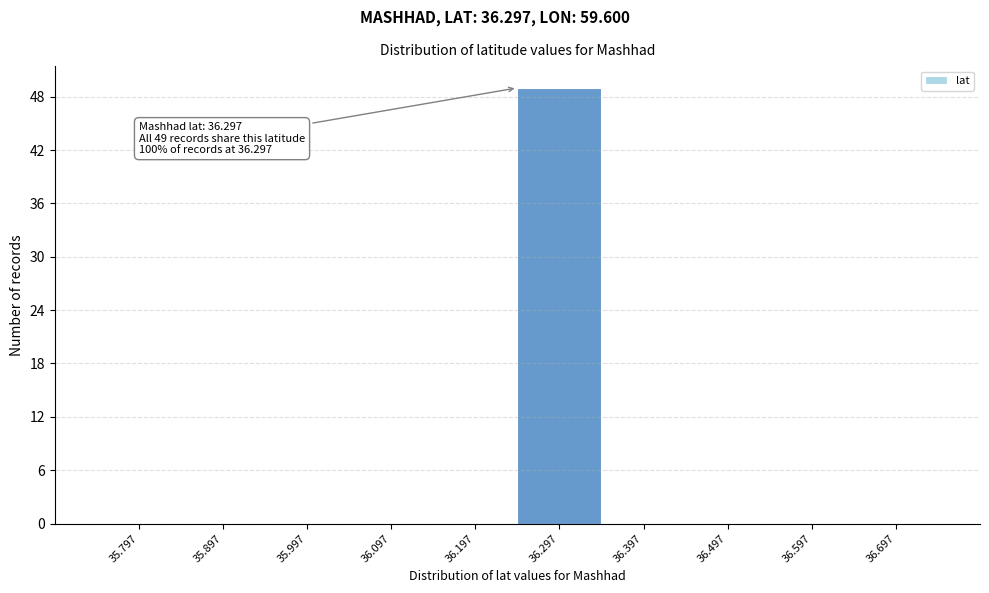

Reading left to right, list all the values displayed in this chart.

35.797=0	35.897=0	35.997=0	36.097=0	36.197=0	36.297=49	36.397=0	36.497=0	36.597=0	36.697=0